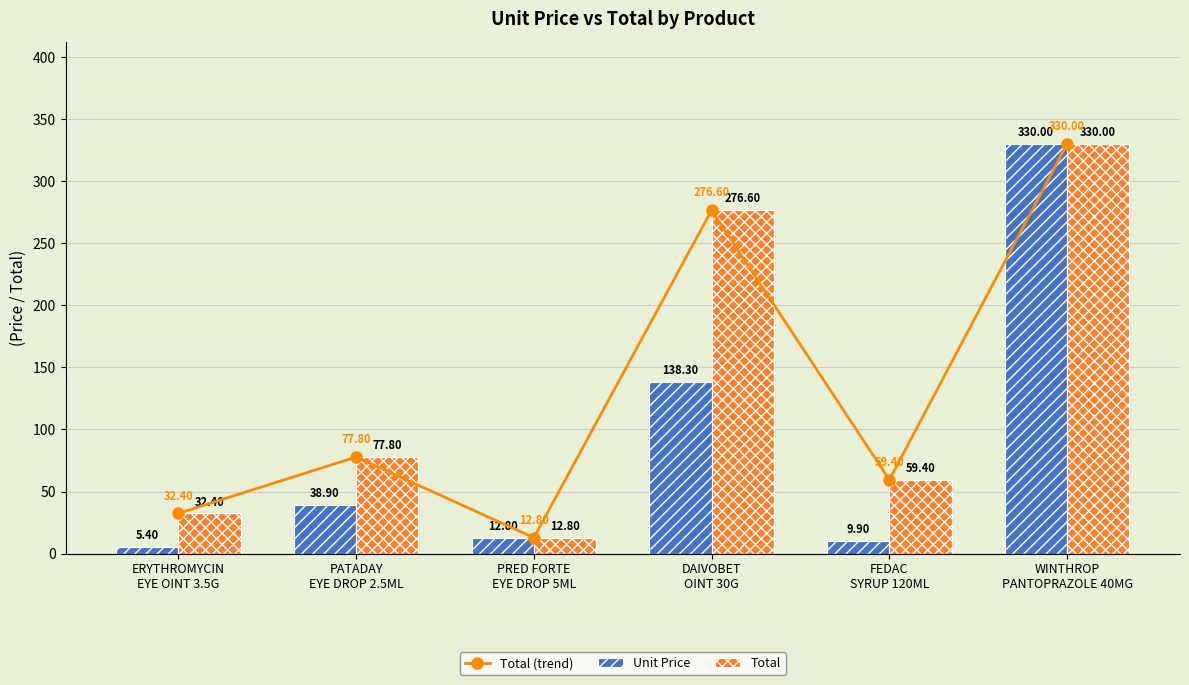

What are all the series names shown in the legend?

Total (trend), Unit Price, Total